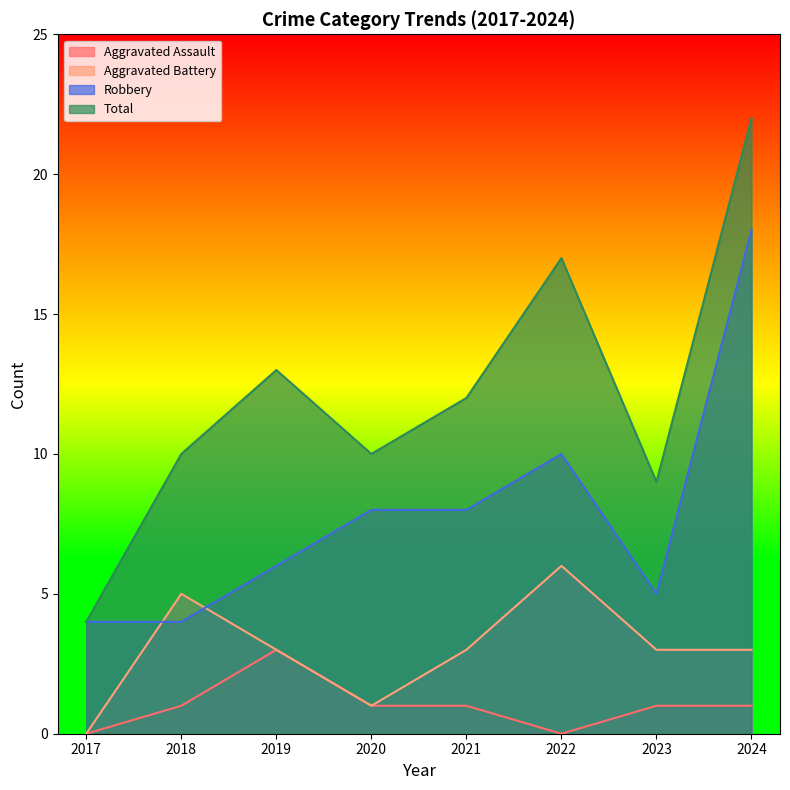

Where is the first local minimum for Aggravated Battery?

2020